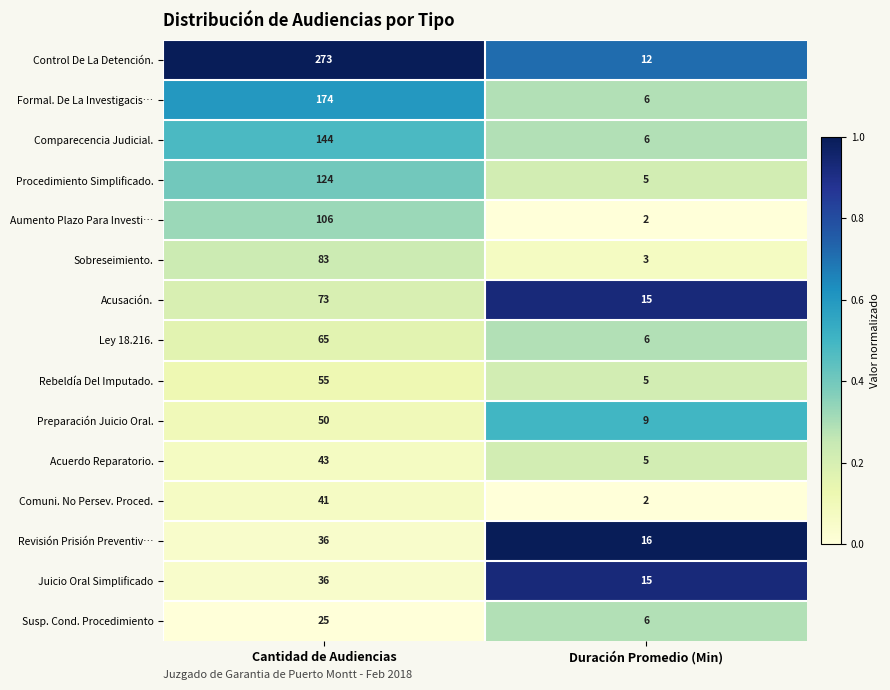

The Control De La Detención. series shows 2 at Duración Promedio (Min). True or false?

False